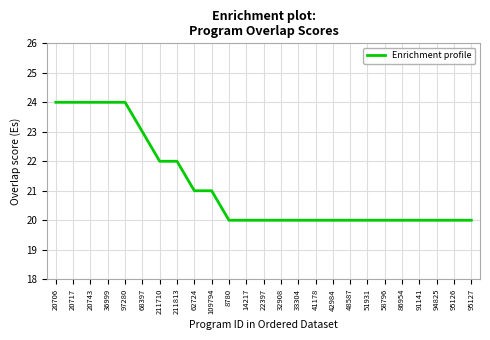

Reading left to right, transcribe all the data shown in this chart.

24	24	24	24	24	23	22	22	21	21	20	20	20	20	20	20	20	20	20	20	20	20	20	20	20